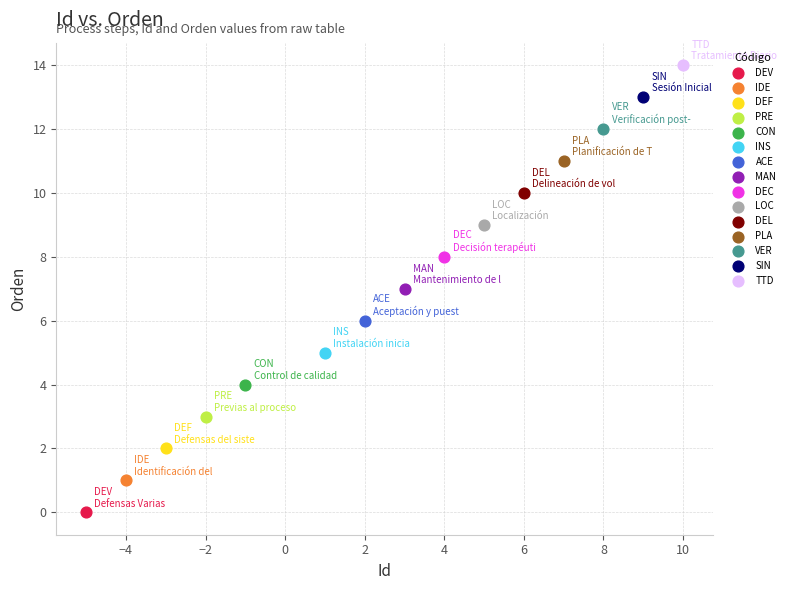

Which series reaches the minimum Y coordinate?

DEV